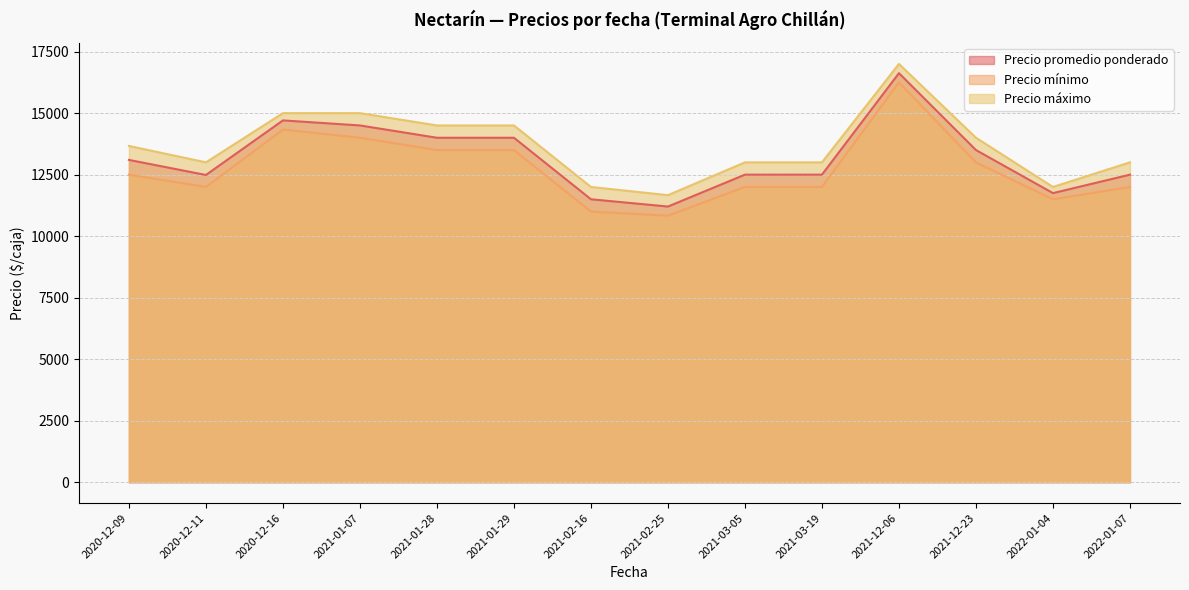

At which category does the chart reach its peak across all series?

2021-12-06